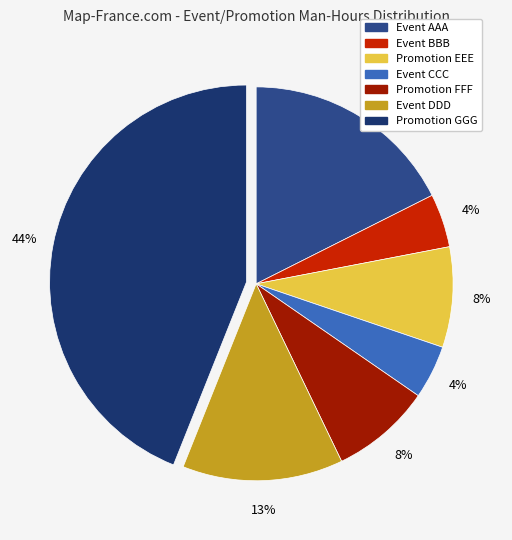

Does any single category account for the majority?

No